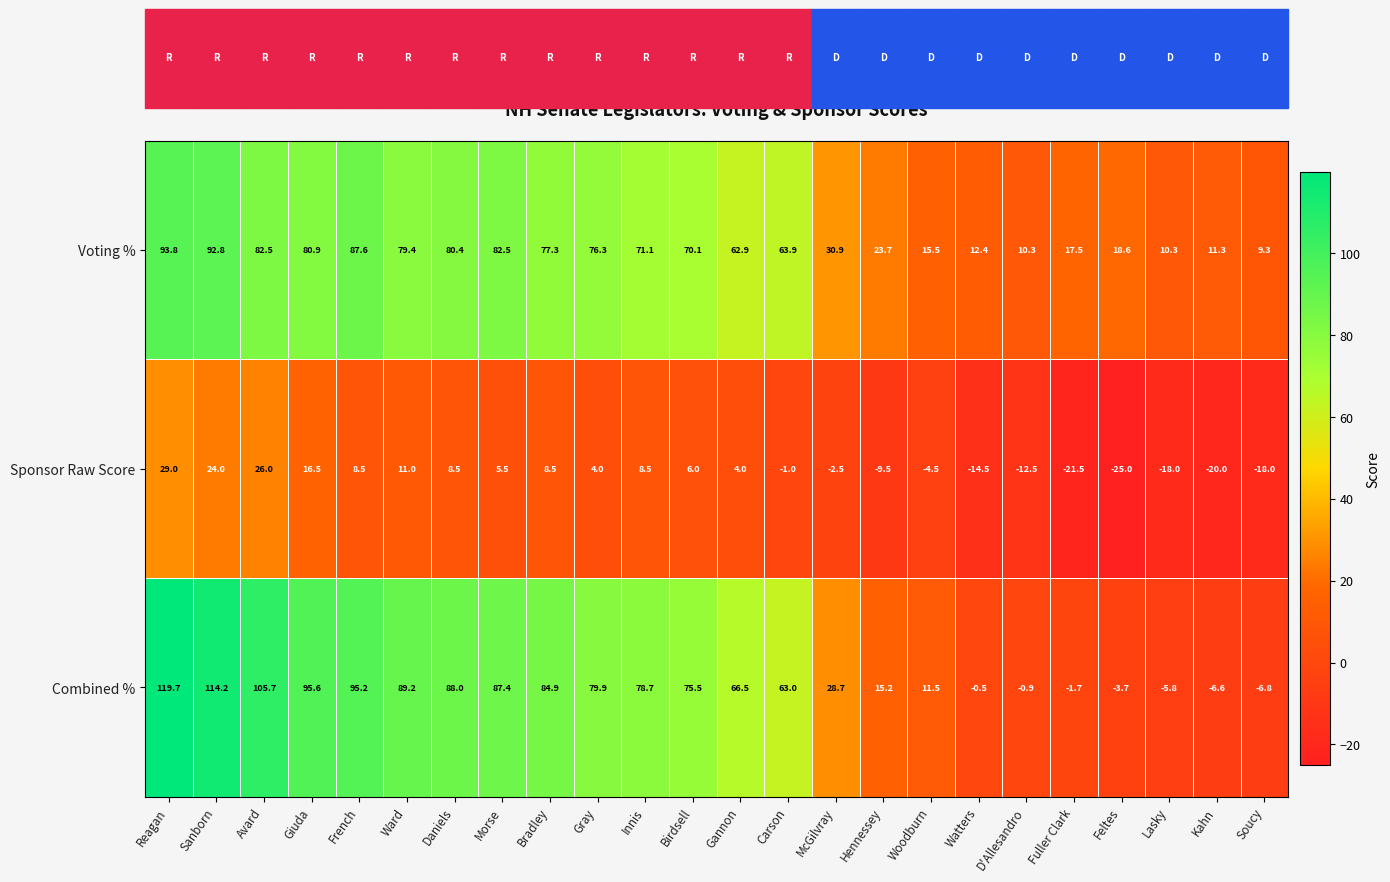

List the series in order of their peak value, highest first.

Combined %, Voting %, Sponsor Raw Score